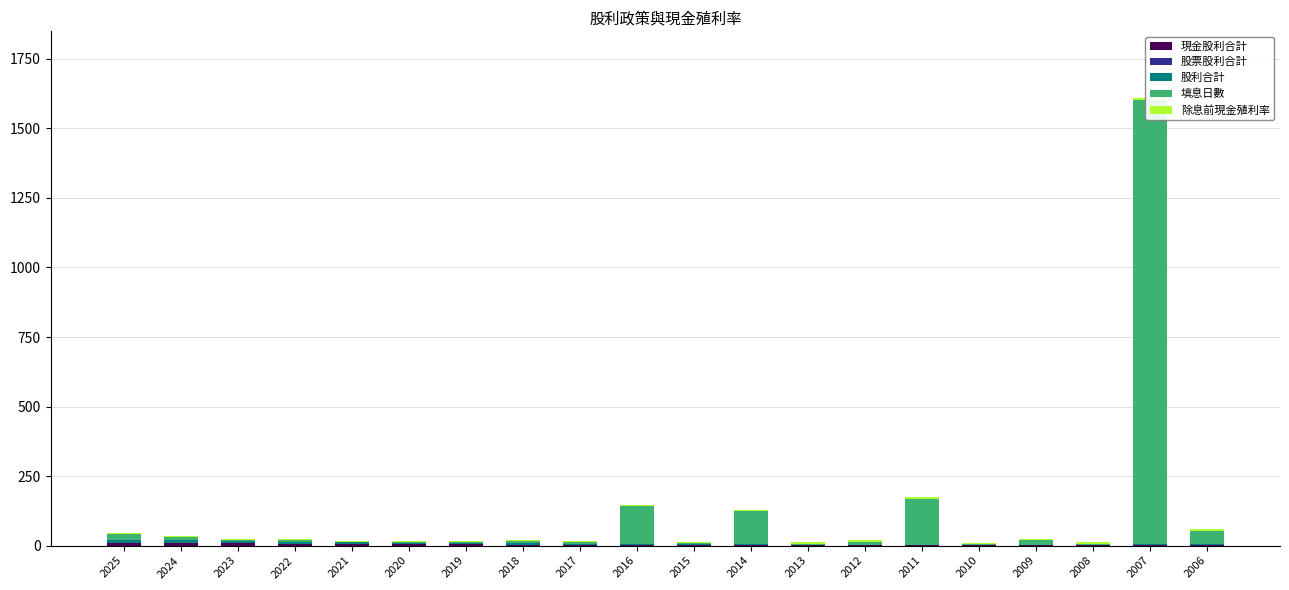

What are all the series names shown in the legend?

現金股利合計, 股票股利合計, 股利合計, 填息日數, 除息前現金殖利率